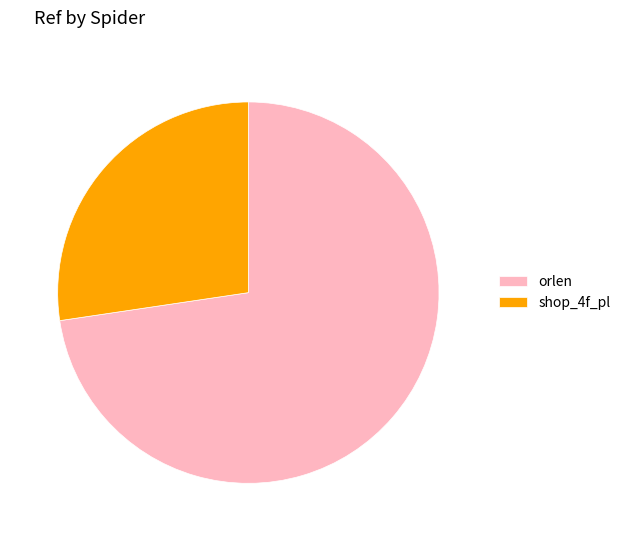

Count the number of slices in the pie.

2